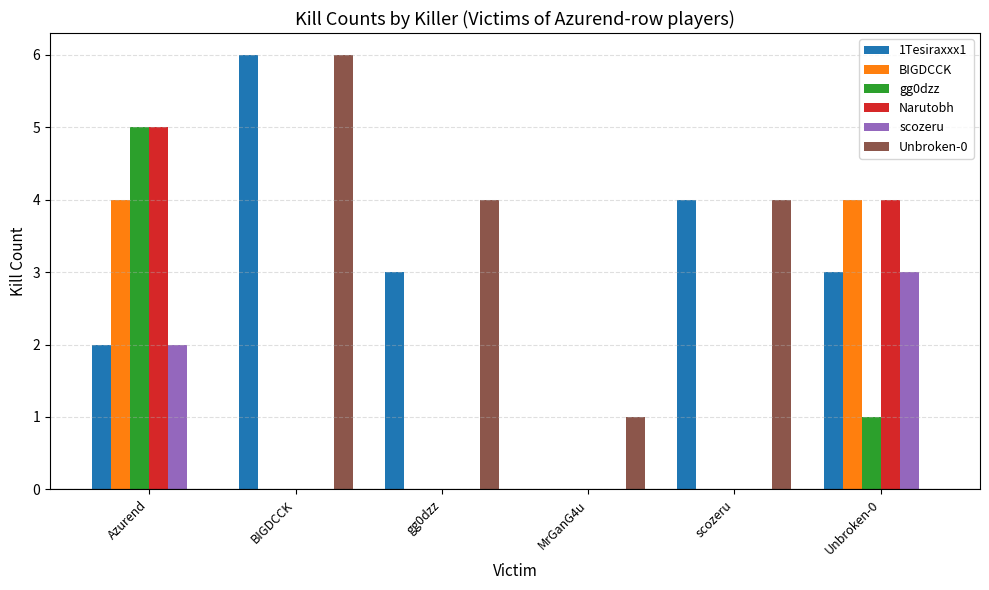

Which series has the largest total across all categories?

1Tesiraxxx1